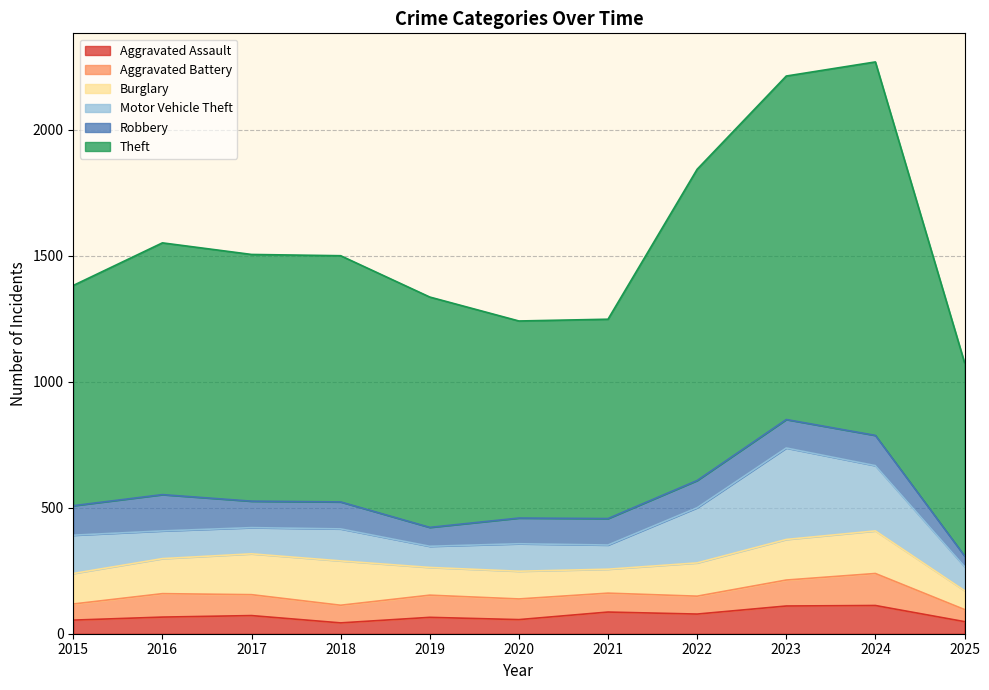

What is the highest value of the Aggravated Assault series?

112